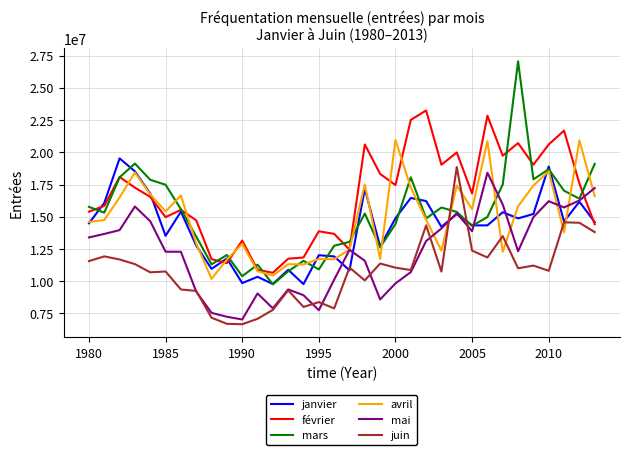

True or false: mars and juin cross at least once.

True